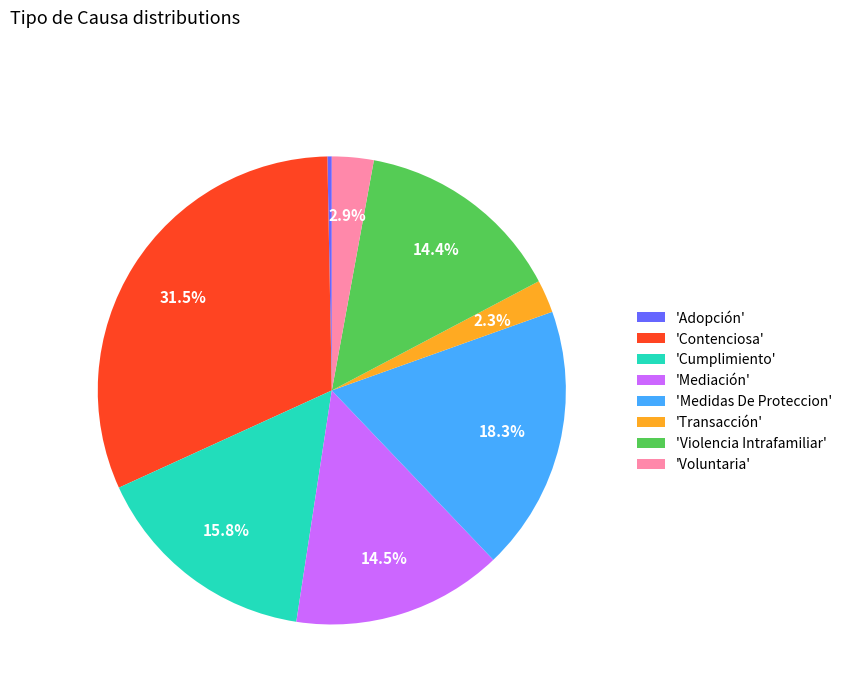

Between 'Medidas De Proteccion' and 'Voluntaria', which is larger?

'Medidas De Proteccion'